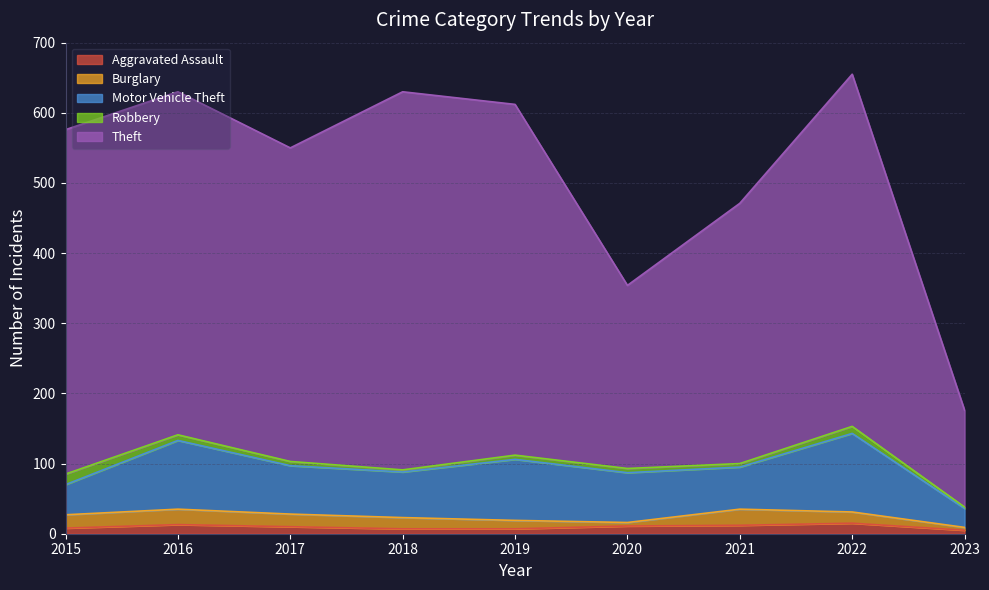

Which series has the largest total across all categories?

Theft